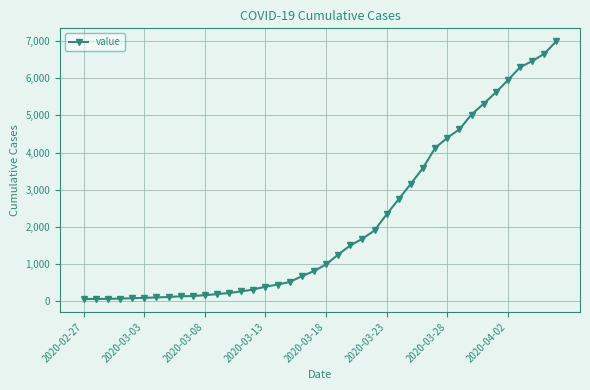

What is the sum of all values?

85677